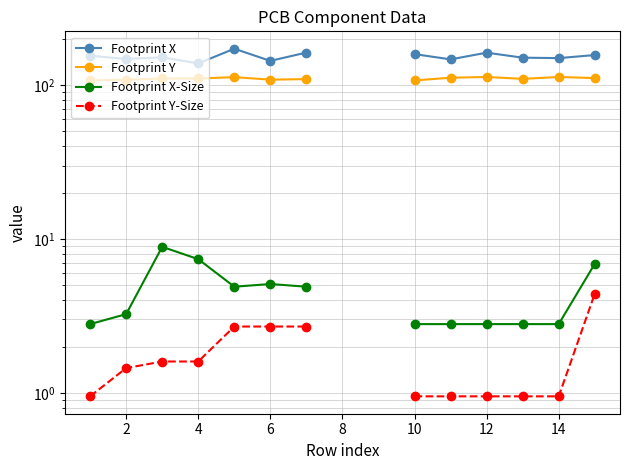

True or false: Footprint Y and Footprint Y-Size cross at least once.

False